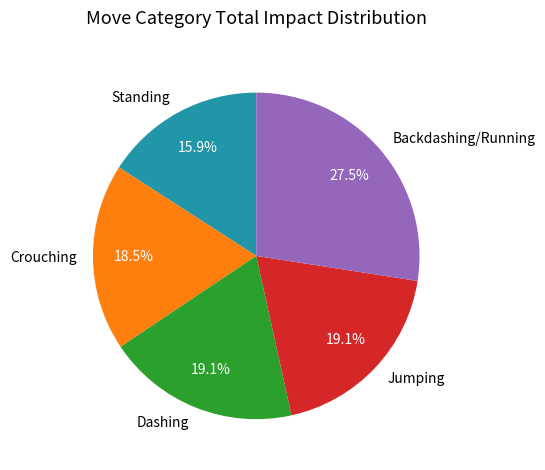

Is the sum of Crouching and Dashing greater than half?

No